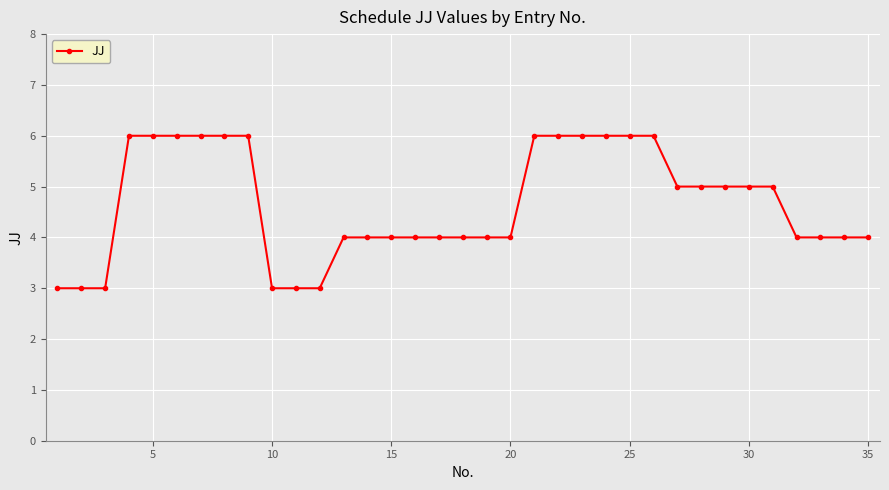

What is the value of the 17th point from the left?

4